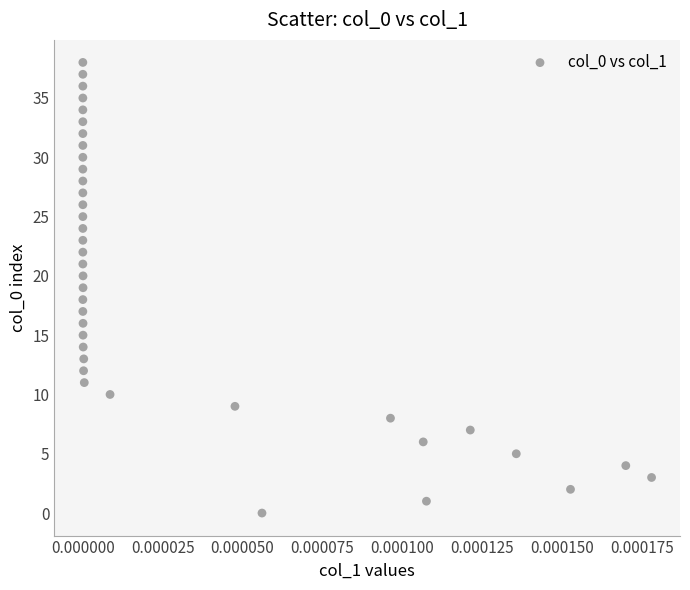

What is the range of Y values (max minus min)?

38